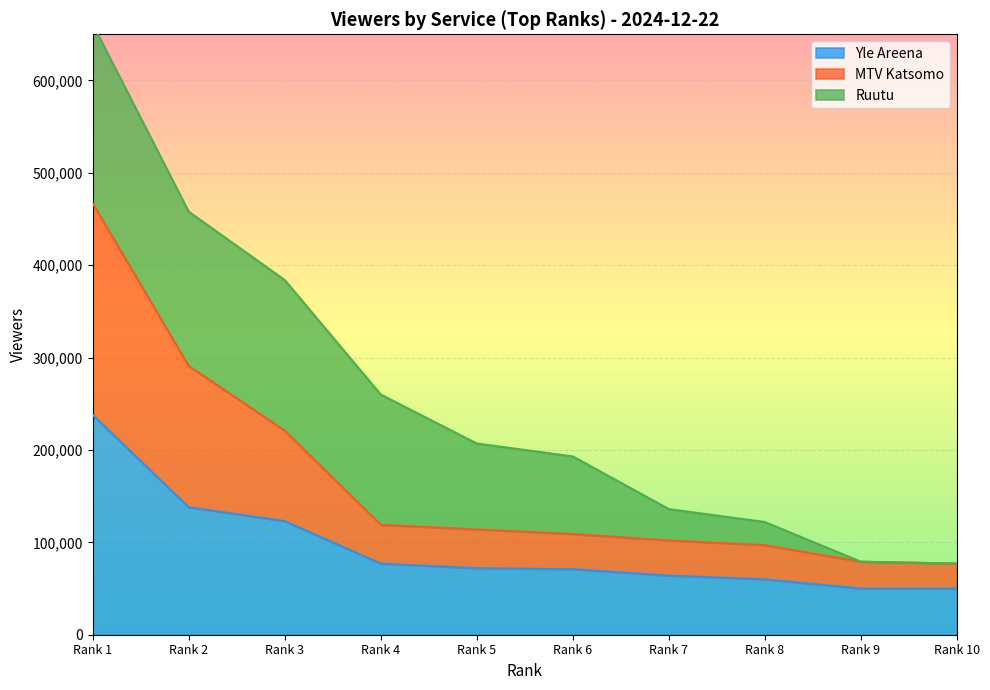

Which category has the highest value in the Yle Areena series?

Rank 1